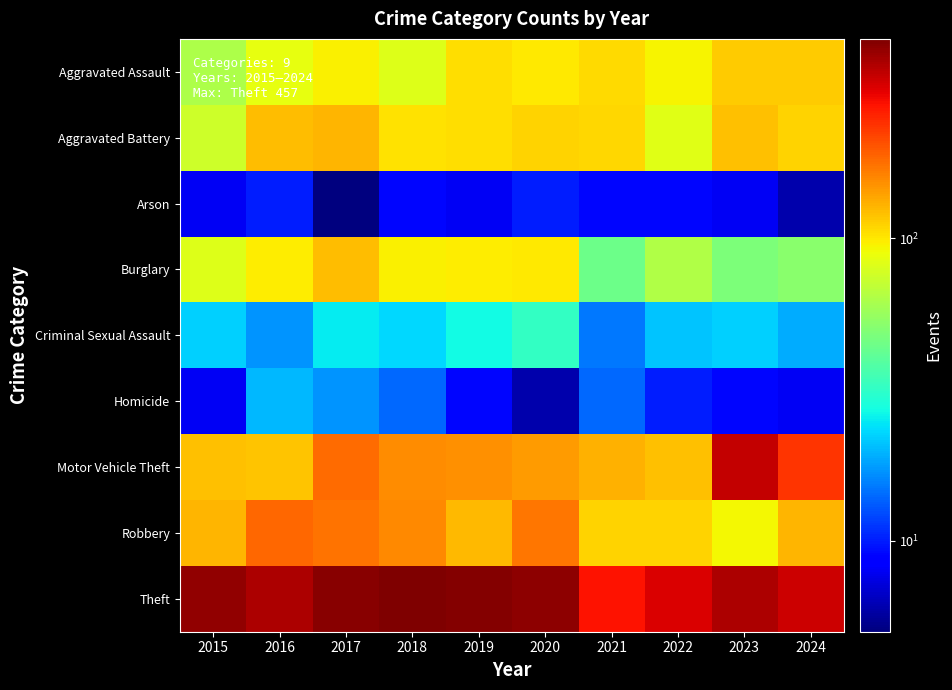

Which series changed the most between 2018 and 2023?

Motor Vehicle Theft